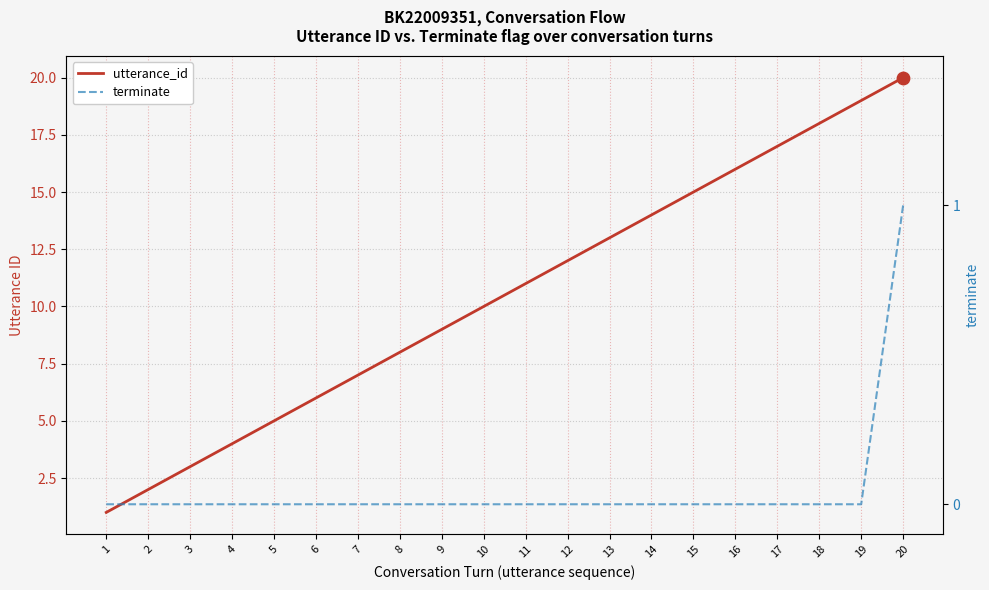

What is the total value across all series at 11?

11